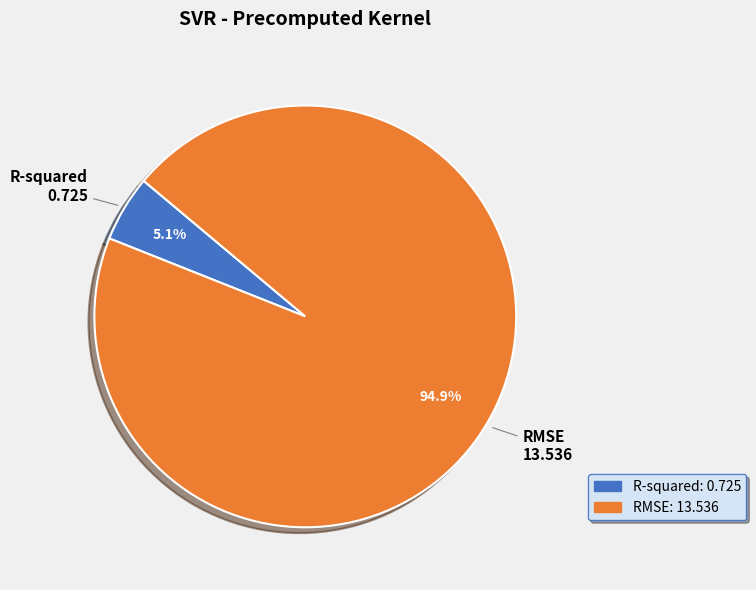

How many slices are in this pie chart?

2